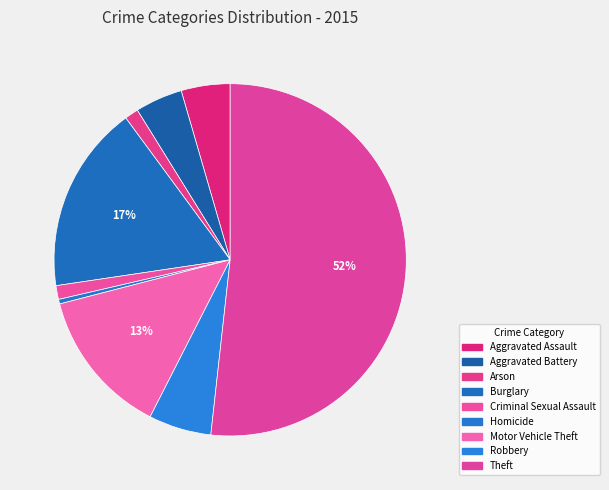

Is it true that Criminal Sexual Assault is 11% of the pie?

False